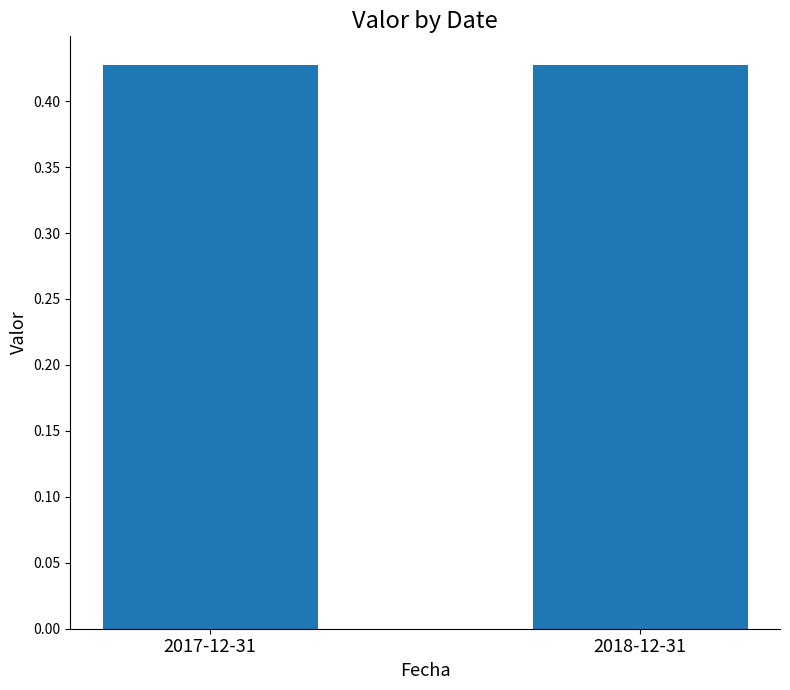

The value at 2018-12-31 is 0.8. True or false?

False